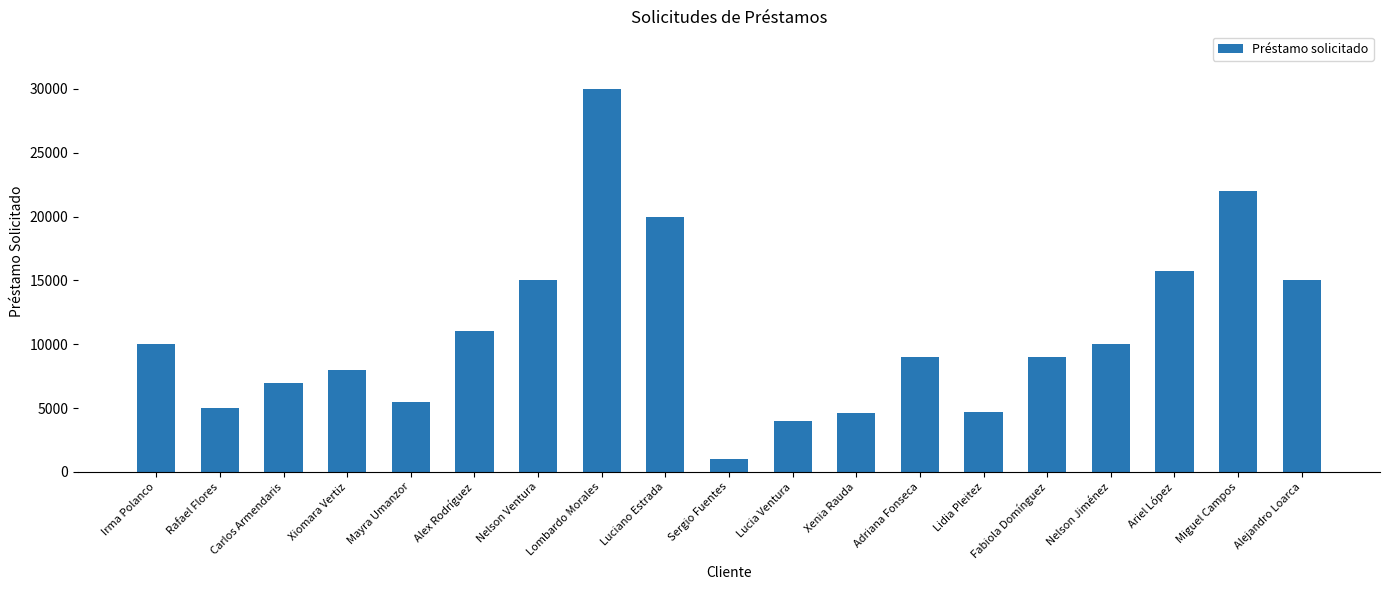

Which has a higher value, Adriana Fonseca or Alejandro Loarca?

Alejandro Loarca